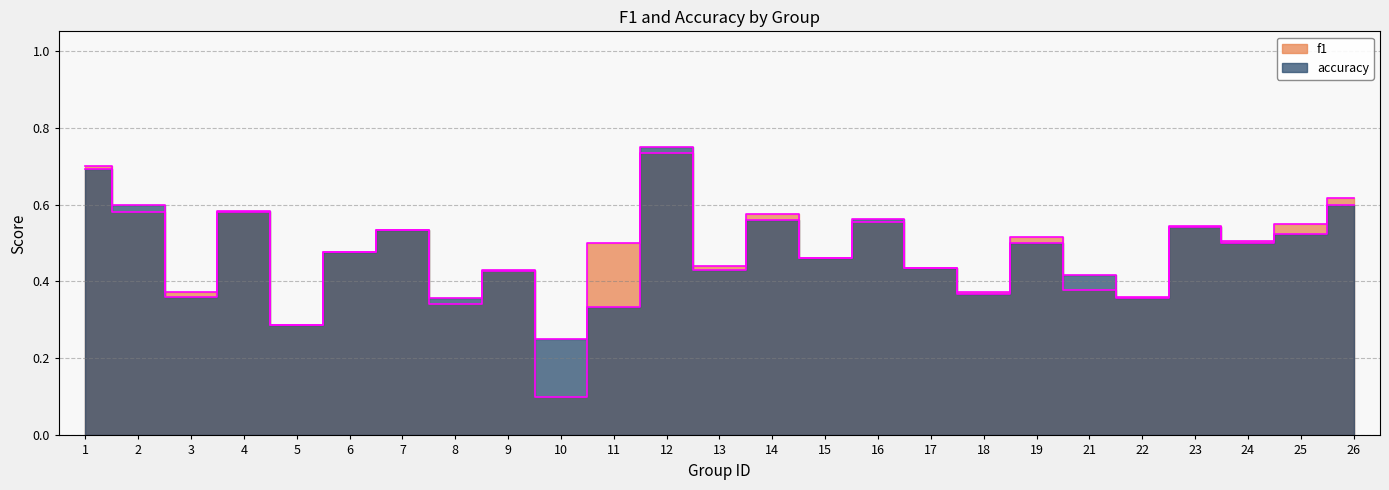

Reading left to right, transcribe all the data shown in this chart.

f1: 0.7	0.6	0.4	0.6	0.3	0.5	0.5	0.3	0.4	0.1	0.5	0.7	0.4	0.6	0.5	0.6	0.4	0.4	0.5	0.4	0.4	0.5	0.5	0.6	0.6
accuracy: 0.7	0.6	0.4	0.6	0.3	0.5	0.5	0.4	0.4	0.2	0.3	0.8	0.4	0.6	0.5	0.6	0.4	0.4	0.5	0.4	0.4	0.5	0.5	0.5	0.6